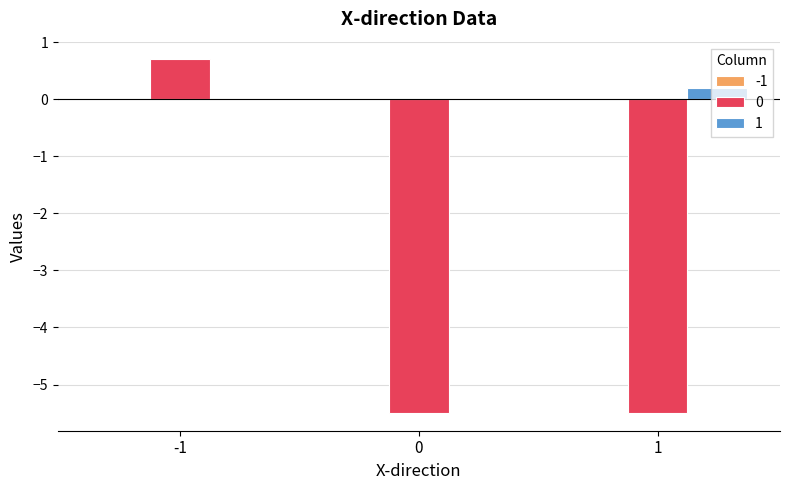

Are the bars grouped side by side (vs. stacked)?

Yes